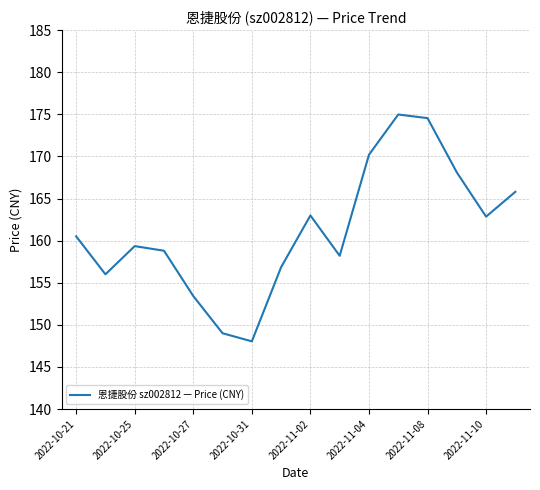

What is the difference between the maximum and minimum values?

26.9